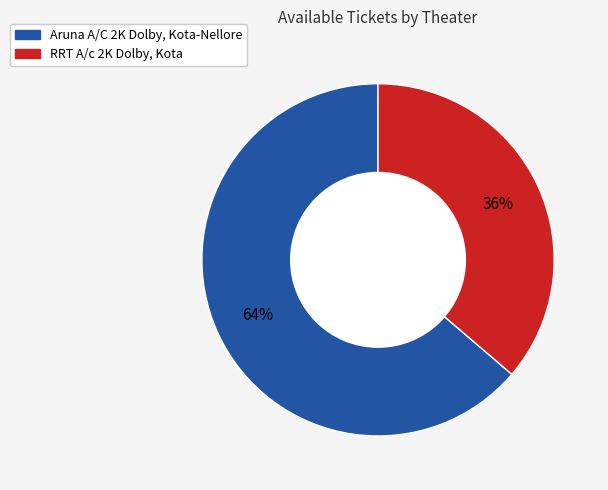

Approximately how many times larger is the value at Aruna A/C 2K Dolby, Kota-Nellore compared to RRT A/c 2K Dolby, Kota?

1.8